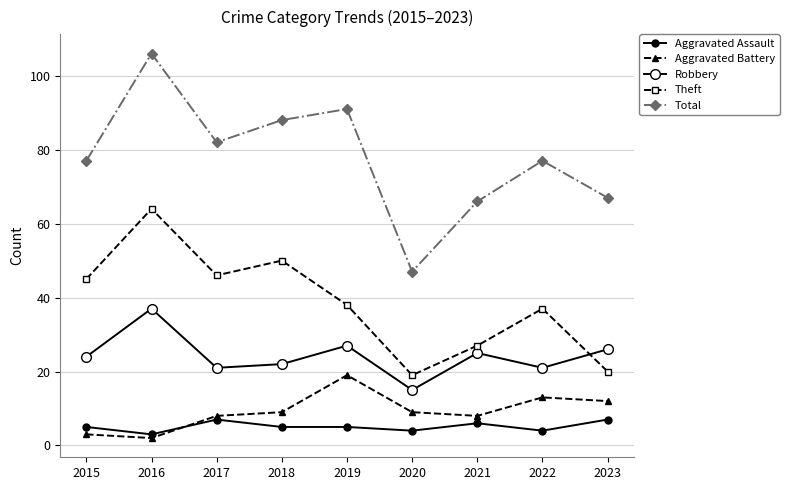

What is the smallest value displayed?

2